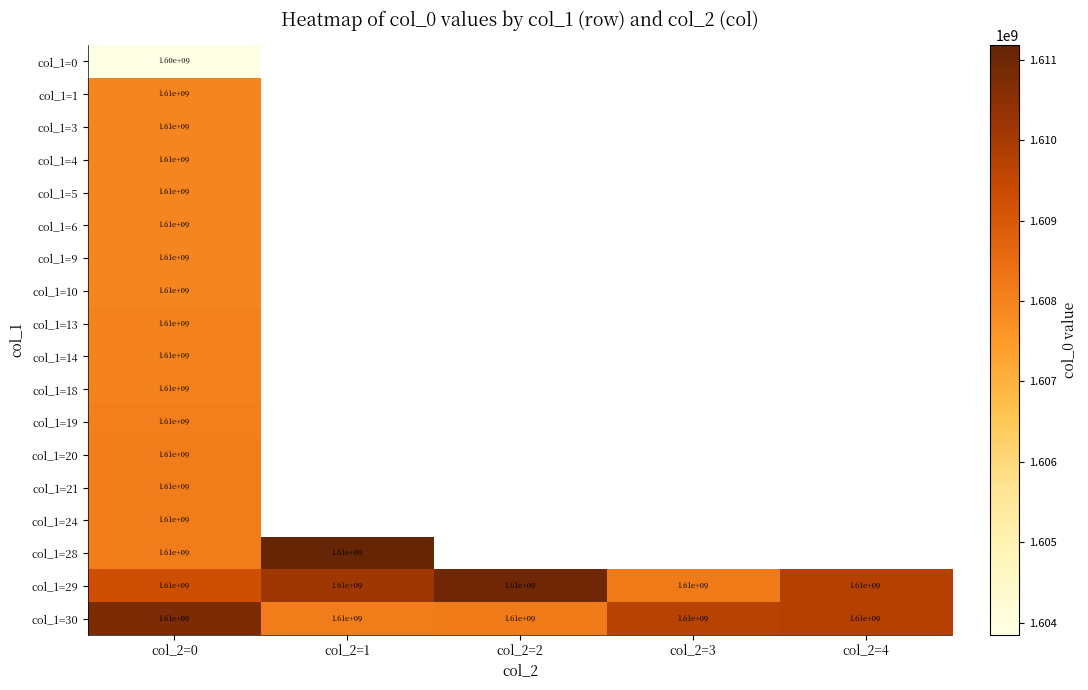

The value of col_1=29 at col_2=0 is 2804007349. True or false?

False